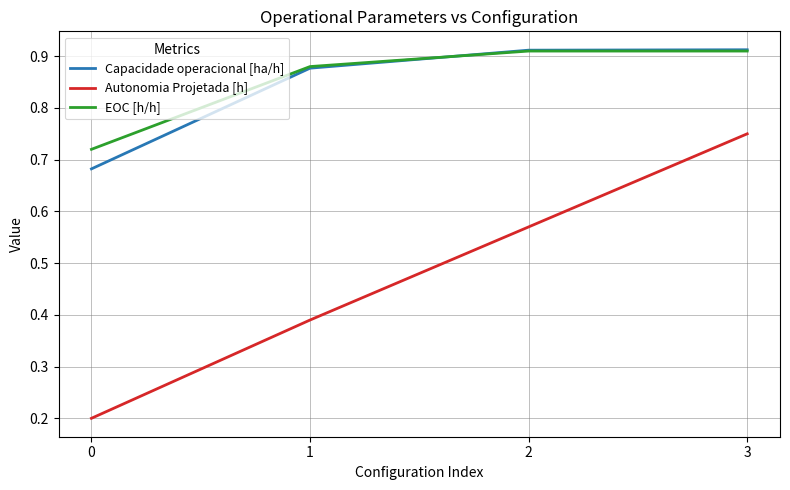

Is this an area chart (filled region under the line)?

No